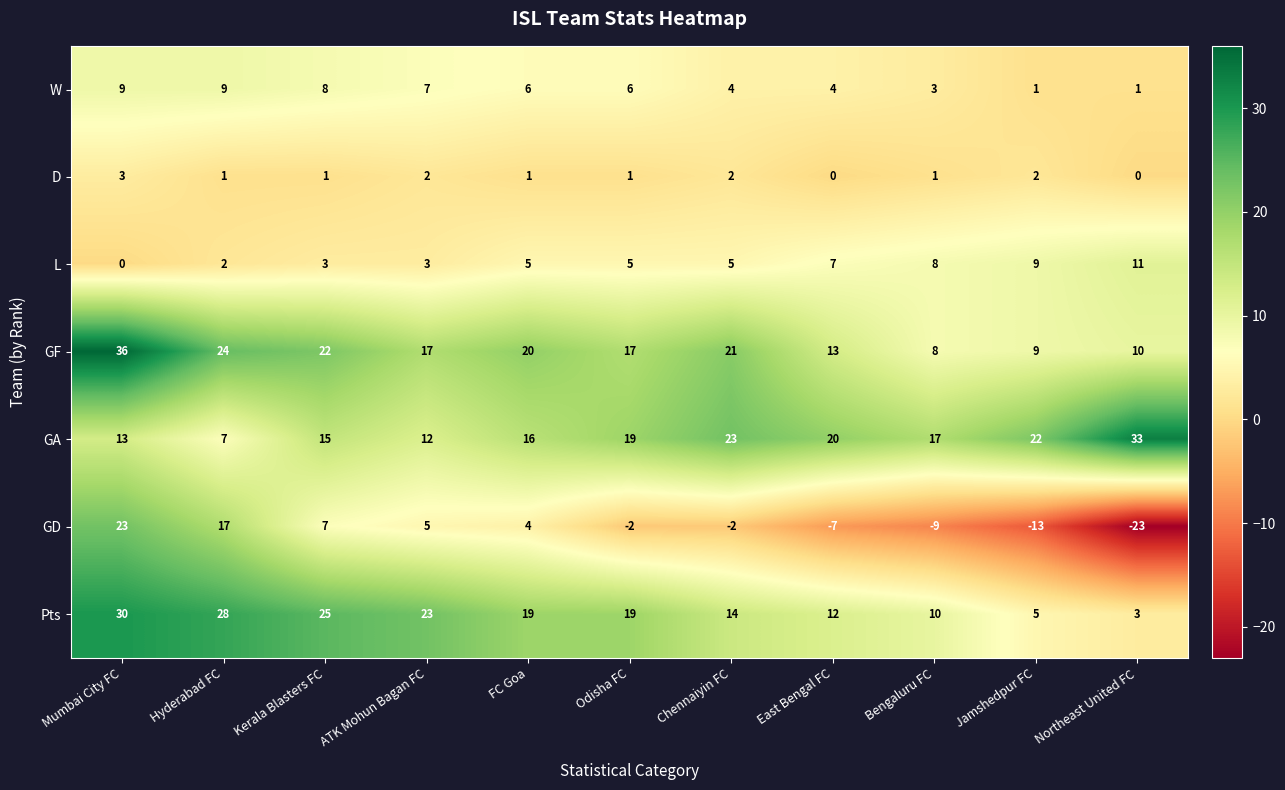

Which series changed the most between Jamshedpur FC and Northeast United FC?

GA